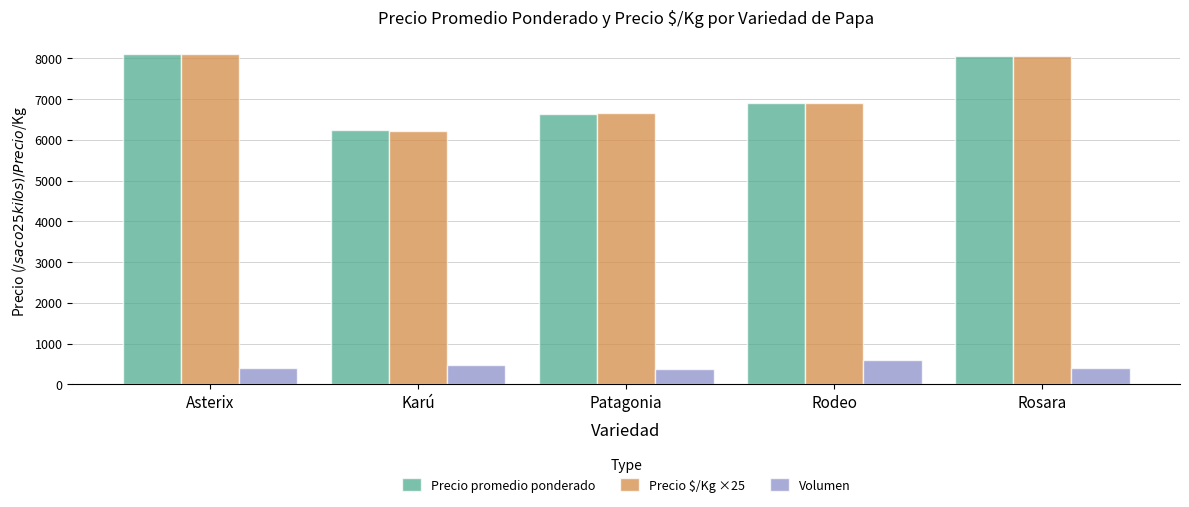

How many groups of bars are there?

5